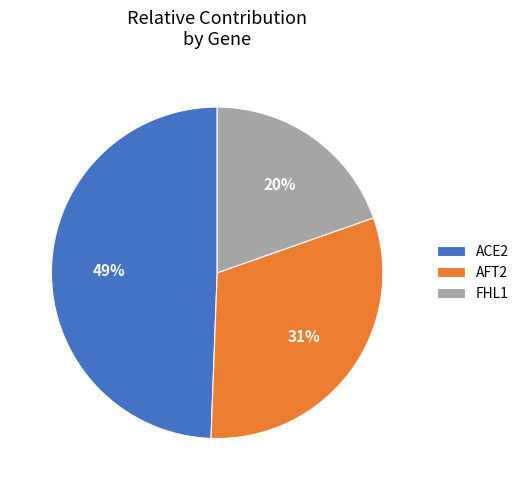

True or false: AFT2 accounts for 18% of the total.

False